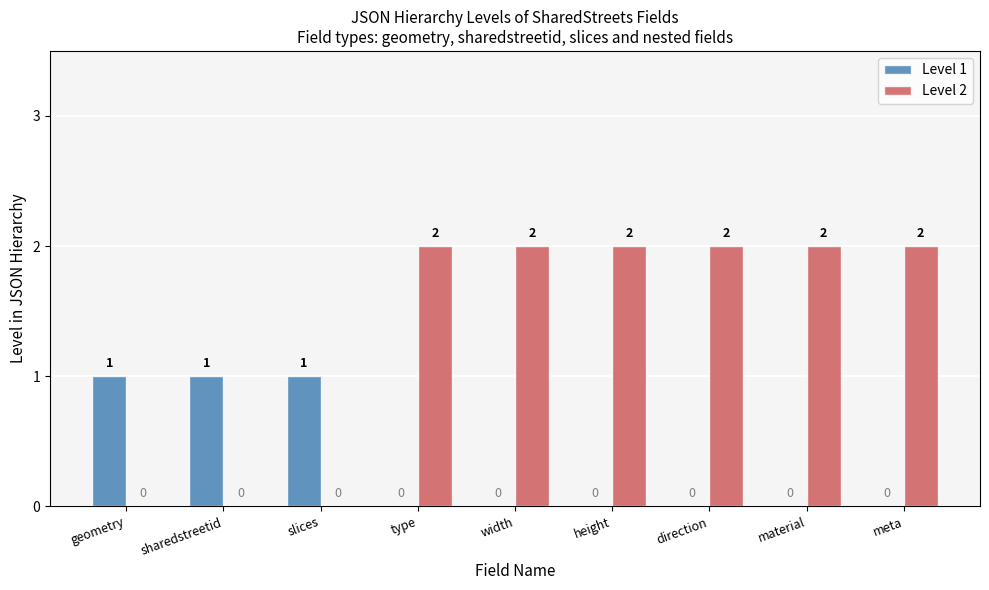

What is the sum of all Level 2 values?

12